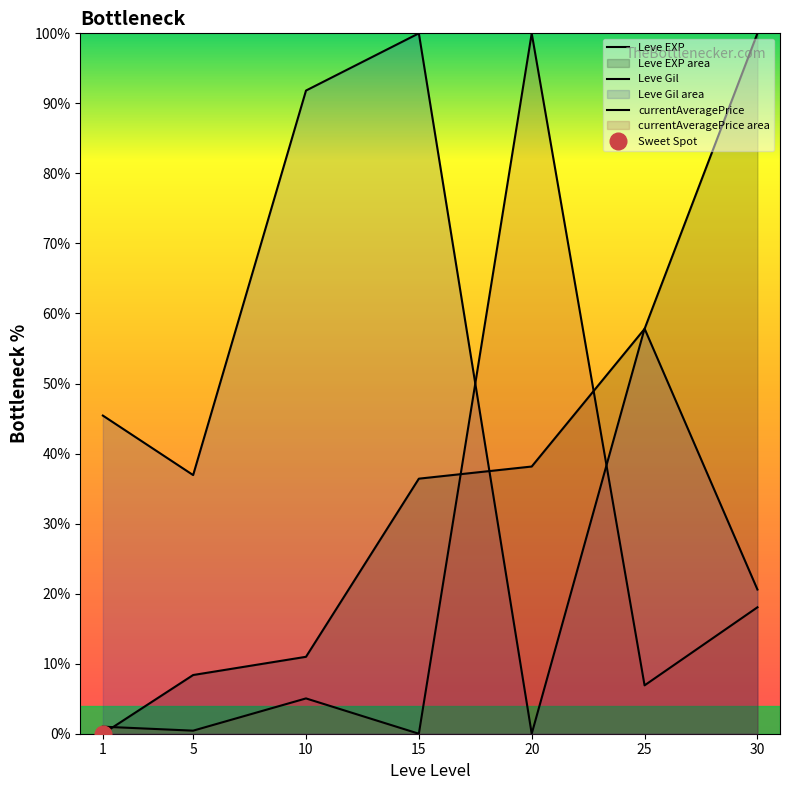

Does the chart display data point markers on the line(s)?

No